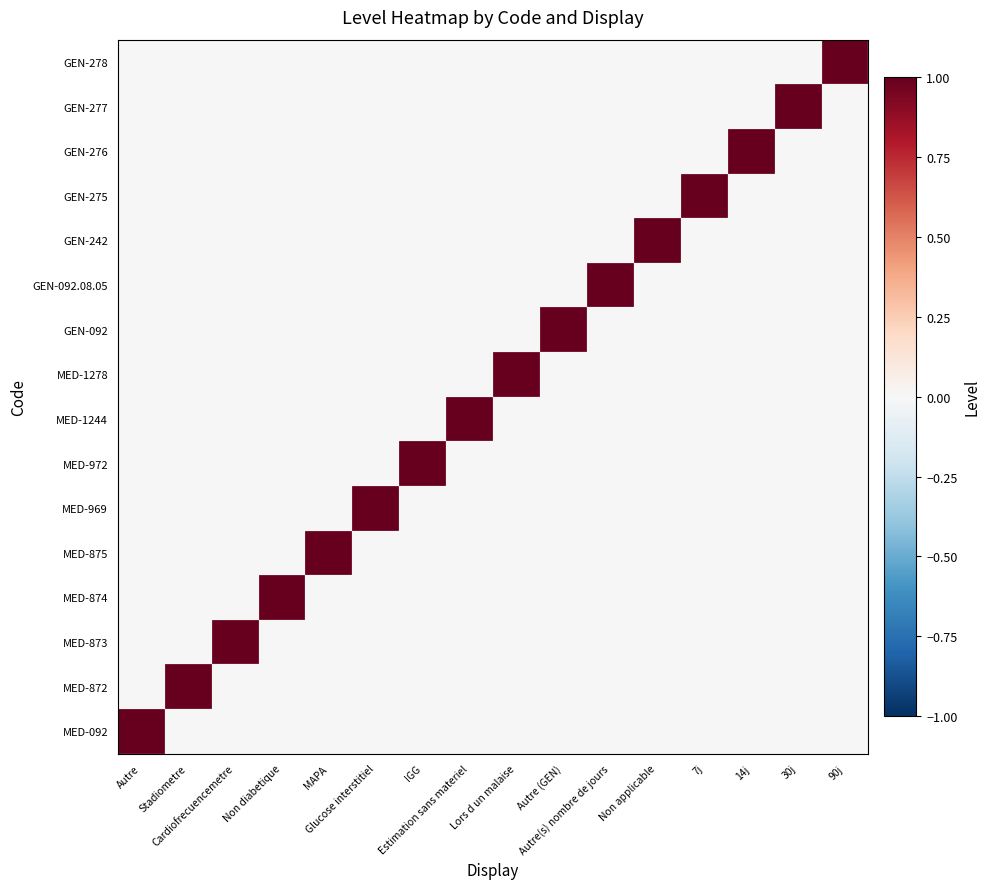

Between Cardiofrecuencemetre and Non applicable, which is larger?

Cardiofrecuencemetre